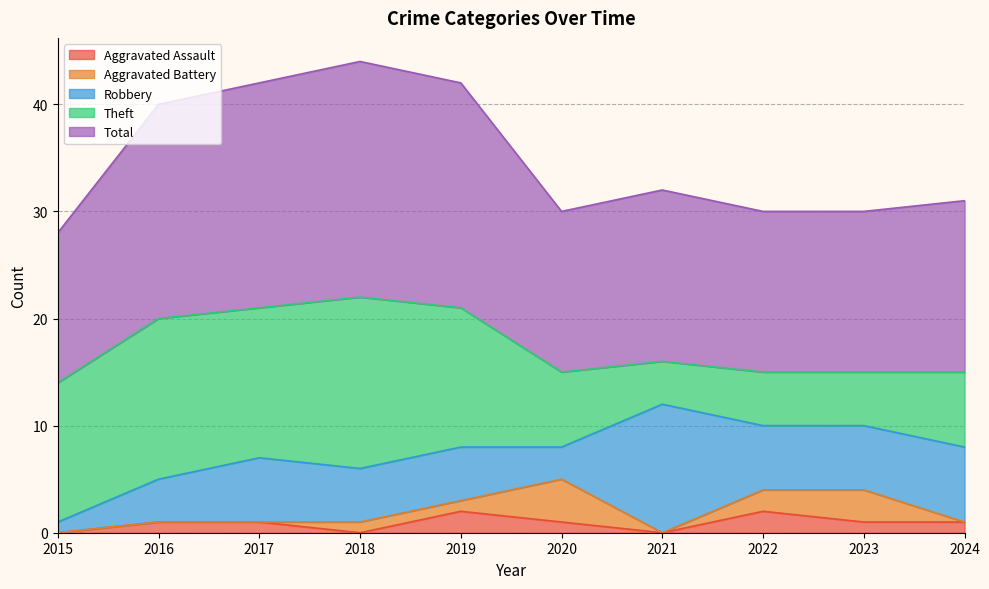

Which series ends up on top after the final intersection of Robbery and Theft?

Robbery